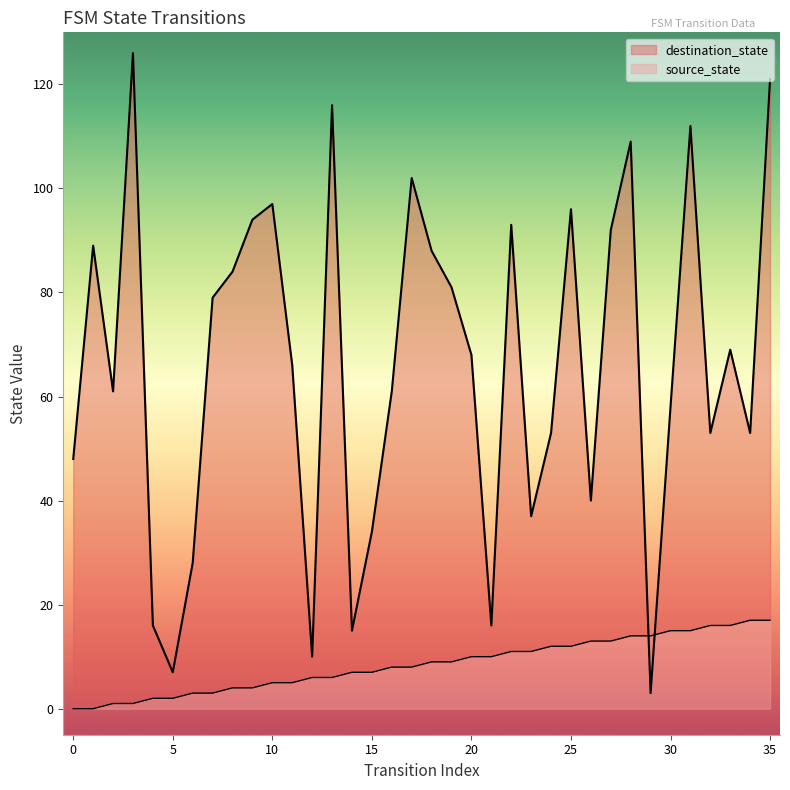

What is the difference between the second highest and minimum values in the destination_state series?

118